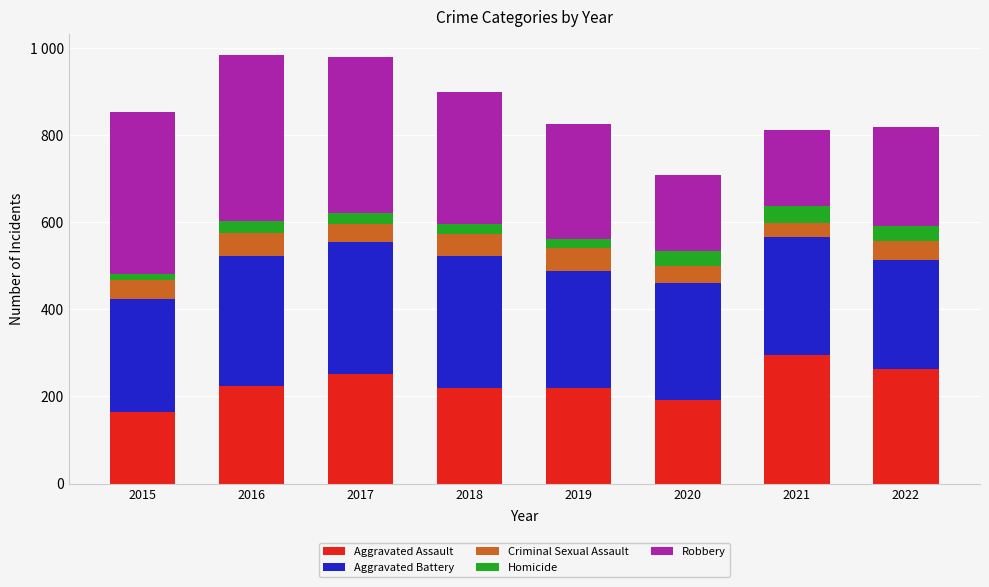

At which category is the sum across all series the highest?

2016